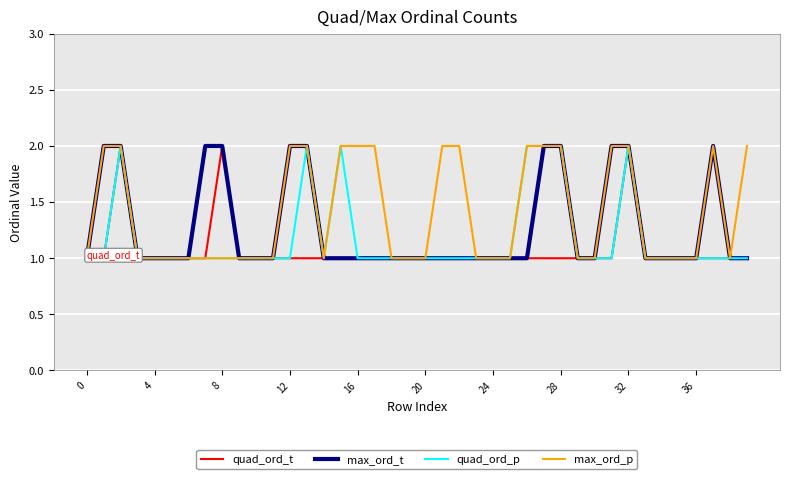

Which series has the largest total across all categories?

max_ord_p